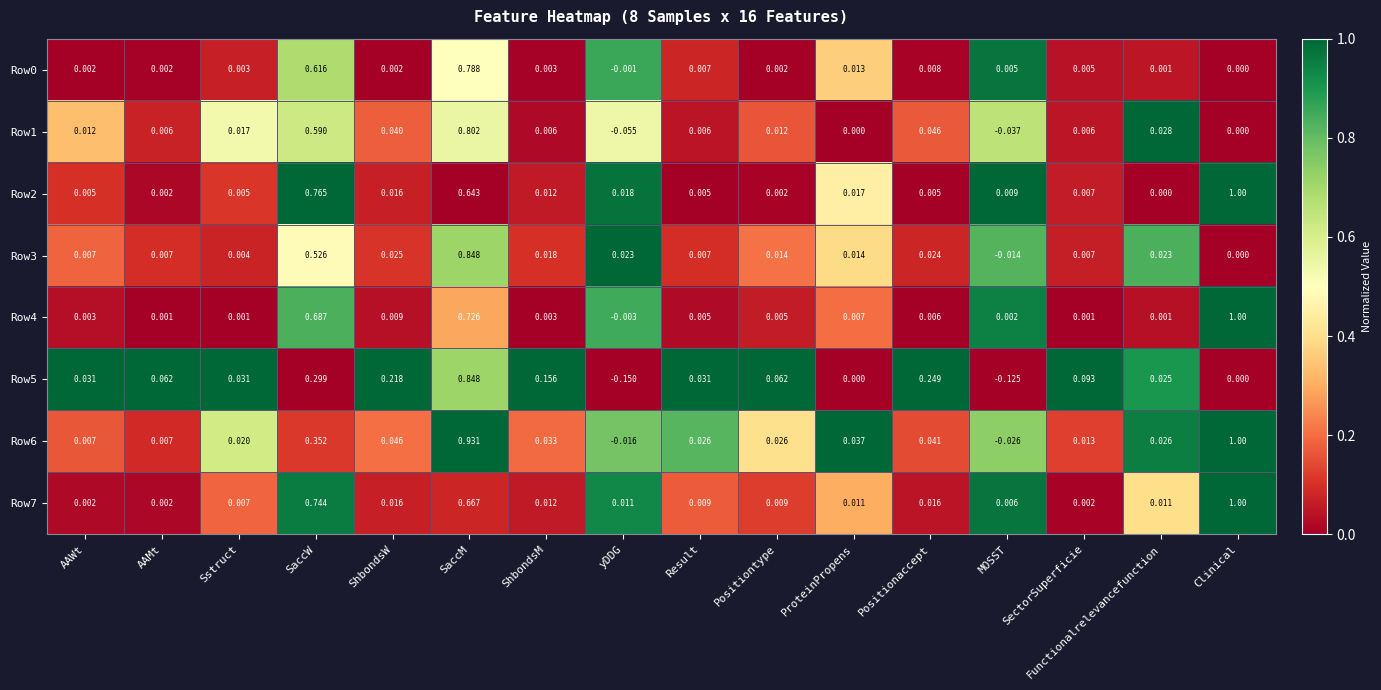

Which category has the lowest value across all series?

yDDG